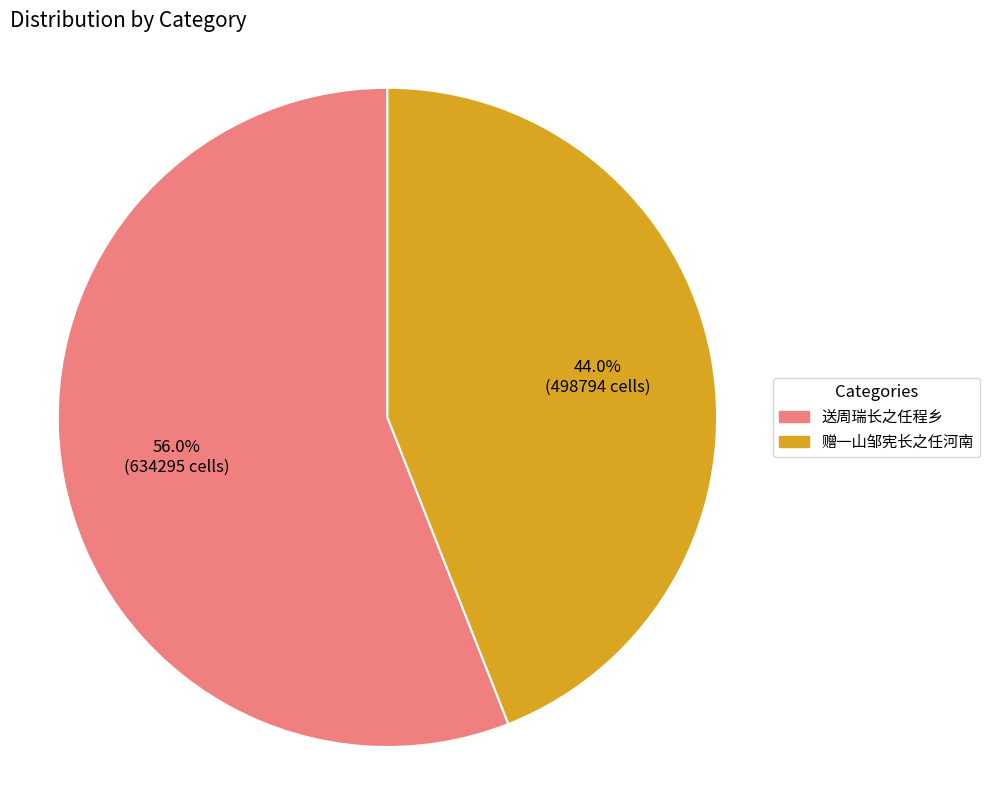

To the nearest percent, what is the average slice percentage?

50%